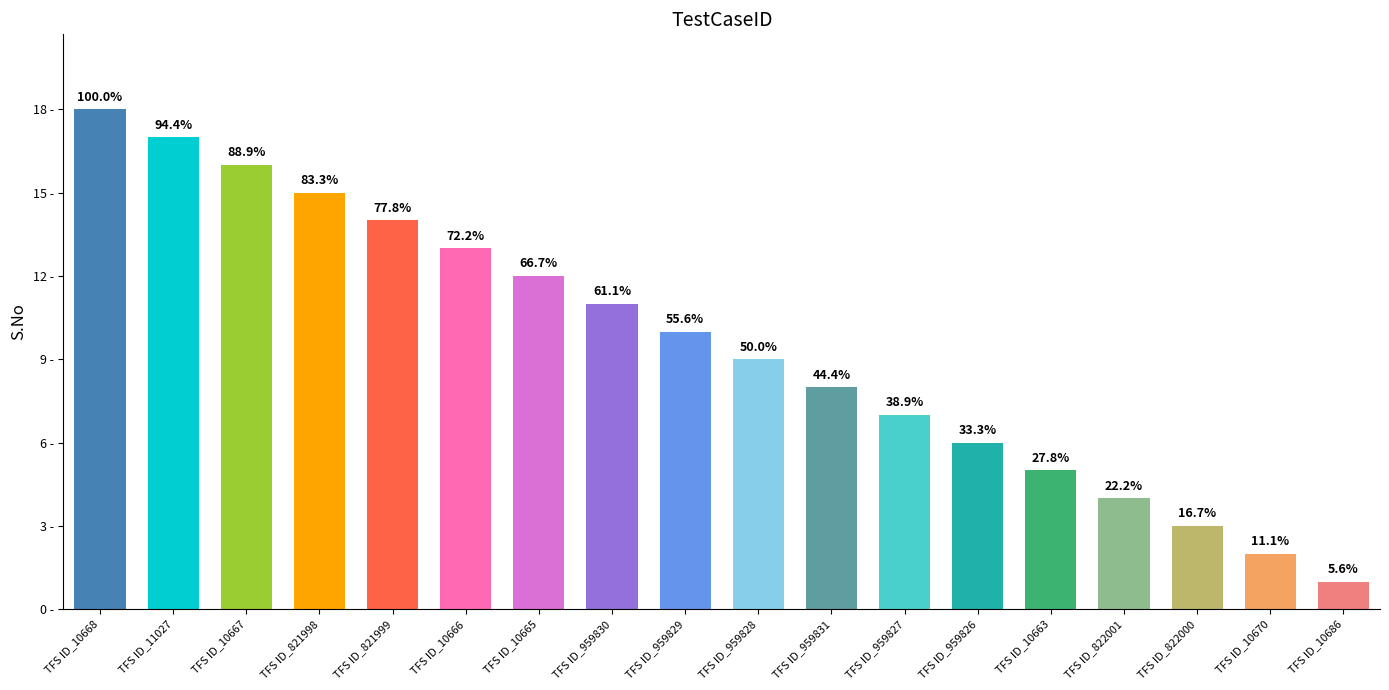

What is the difference between the maximum and second lowest values?

16